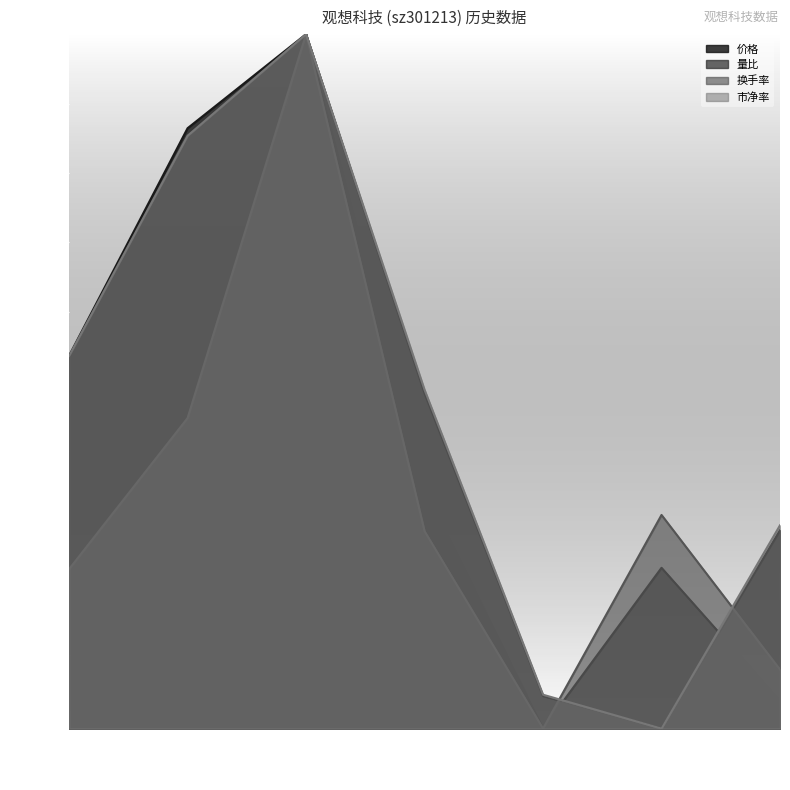

What is the difference between the maximum and second lowest values in the 换手率 series?

0.9